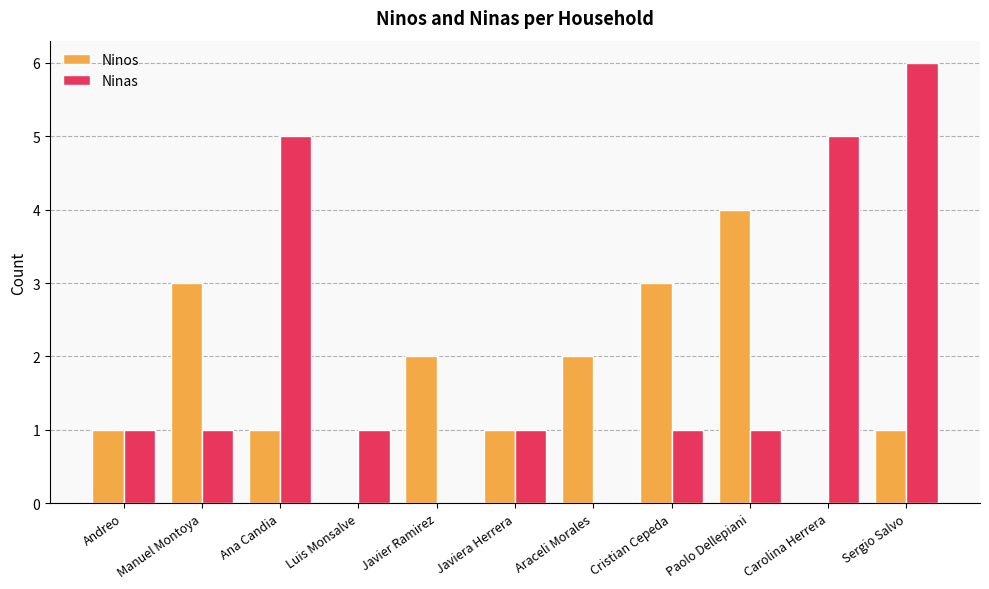

What is the sum of the Ninos values at Araceli Morales and Manuel Montoya?

5